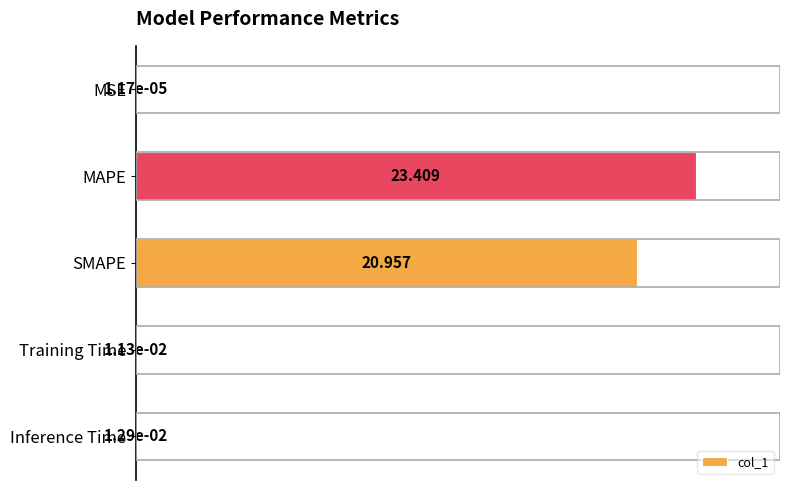

Where is the data nearest to the value 50?

SMAPE